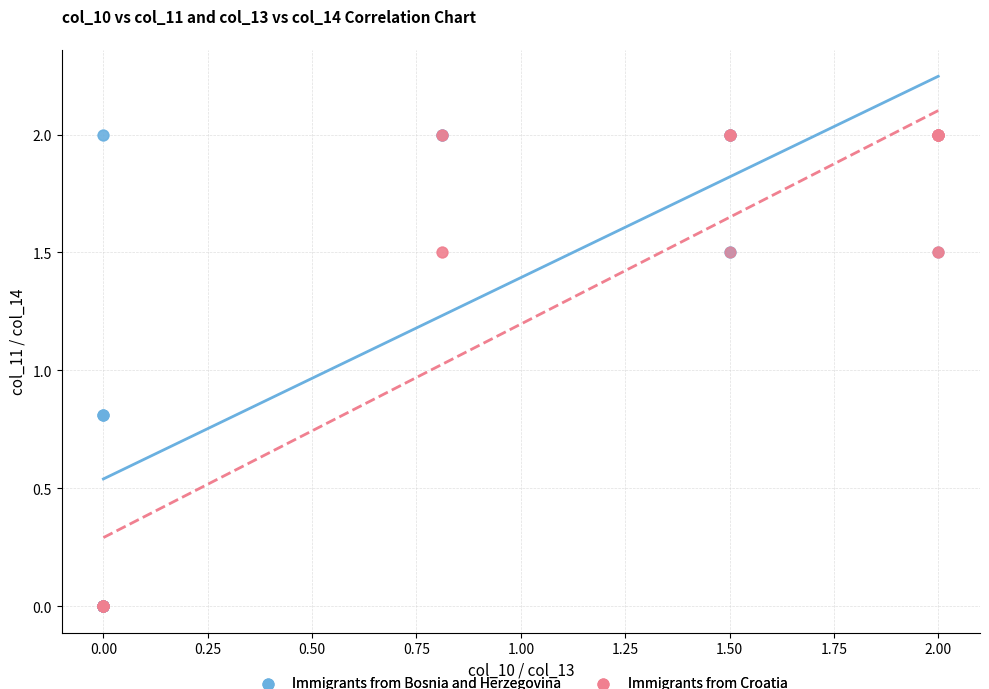

What are all the series names shown in the legend?

Immigrants from Bosnia and Herzegovina, Immigrants from Croatia